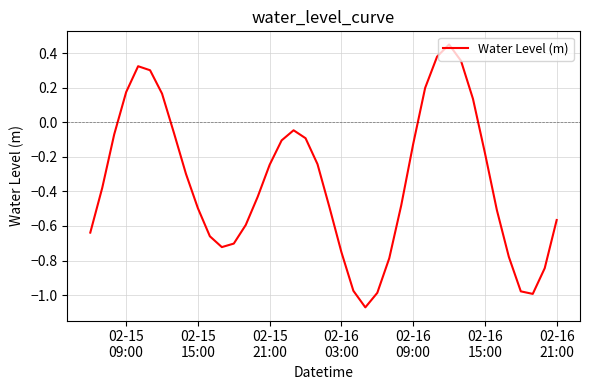

How many values are below 0?

31